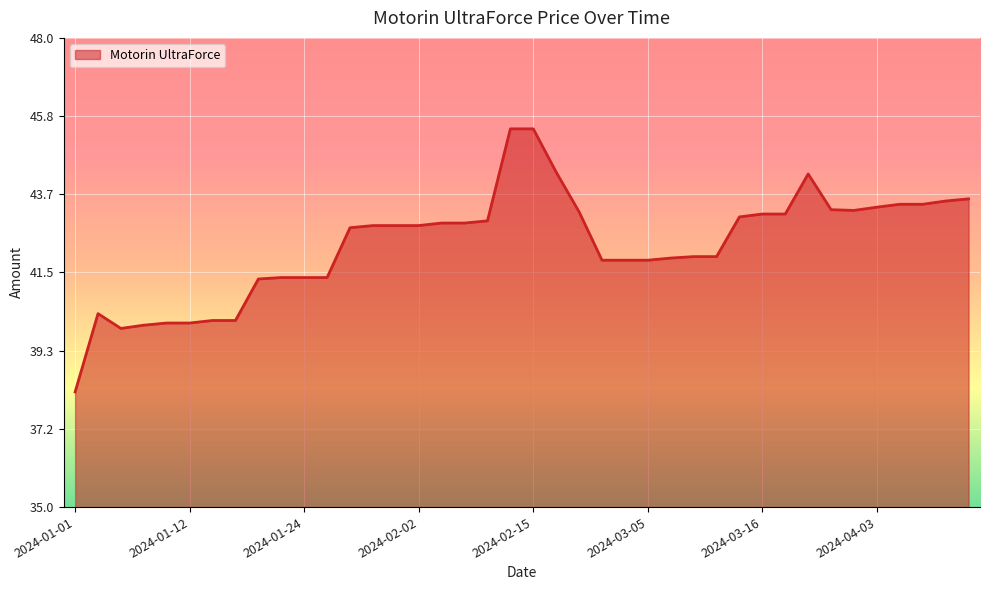

What is the smallest value displayed?

38.2